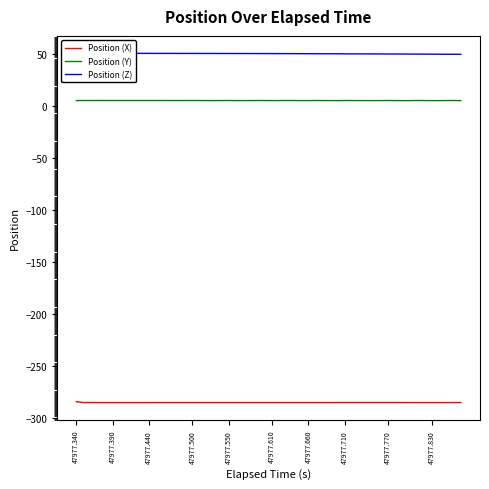

How many categories are shown in the chart?

40